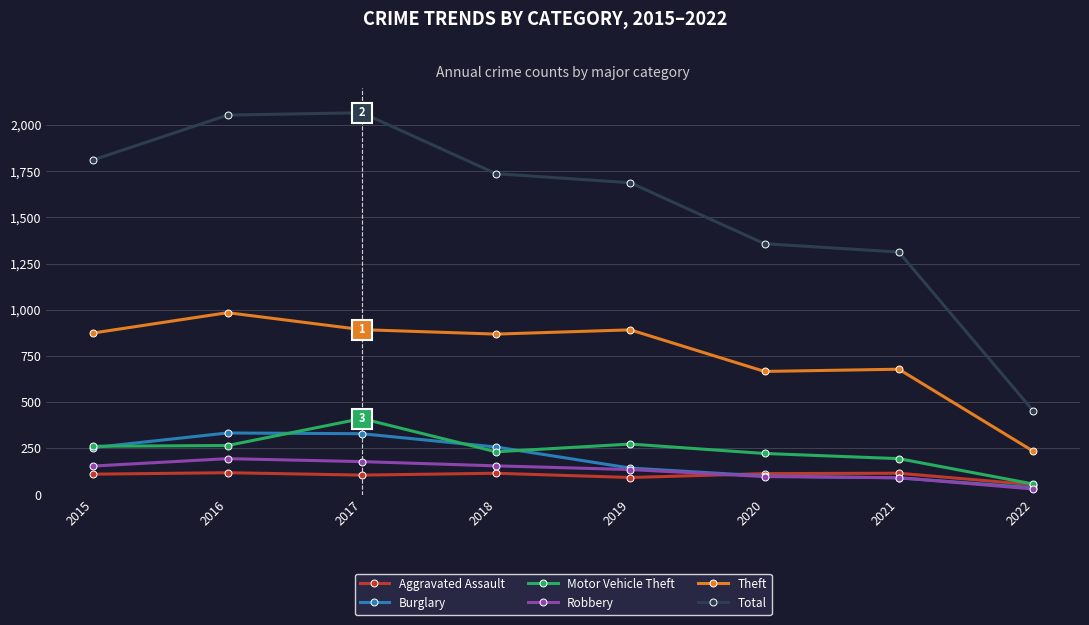

How many lines are shown in the chart?

6